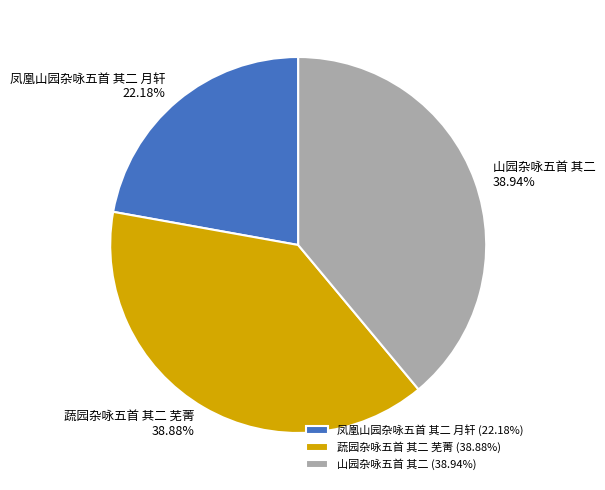

To the nearest percent, what is the difference between the largest and smallest slice percentages?

17%